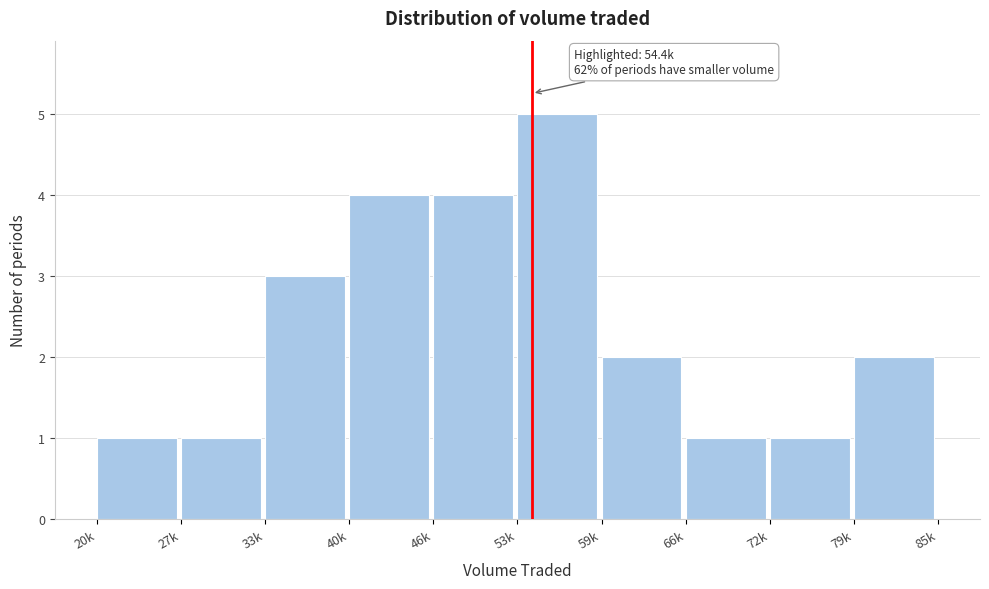

Reading left to right, extract all data points from this chart.

1	1	3	4	4	5	2	1	1	2